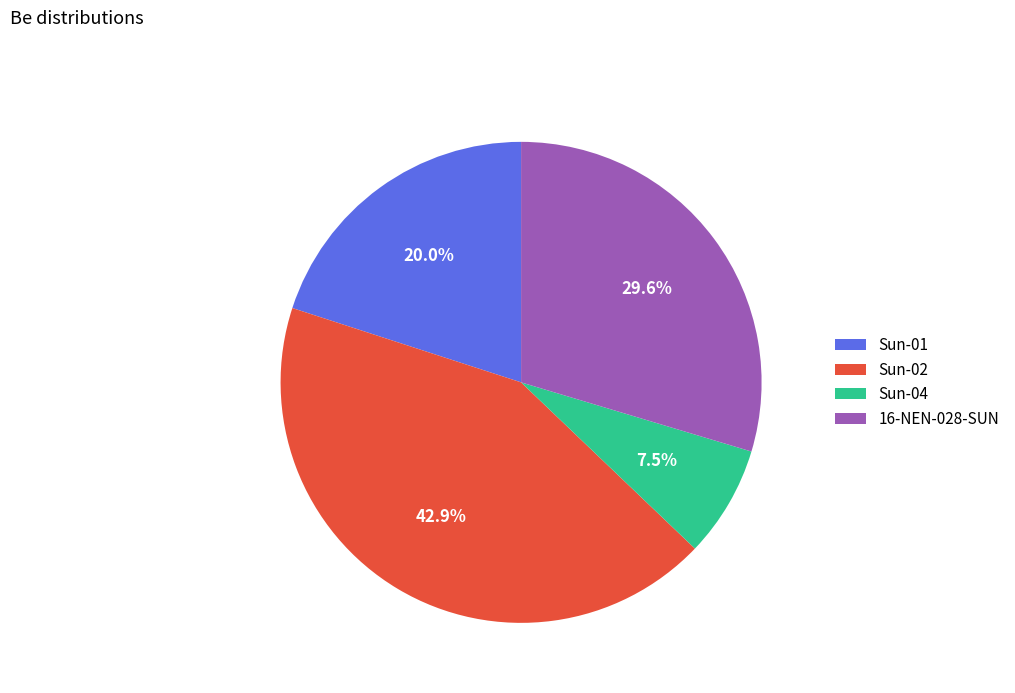

The Sun-02 slice represents 28% of the pie. True or false?

False